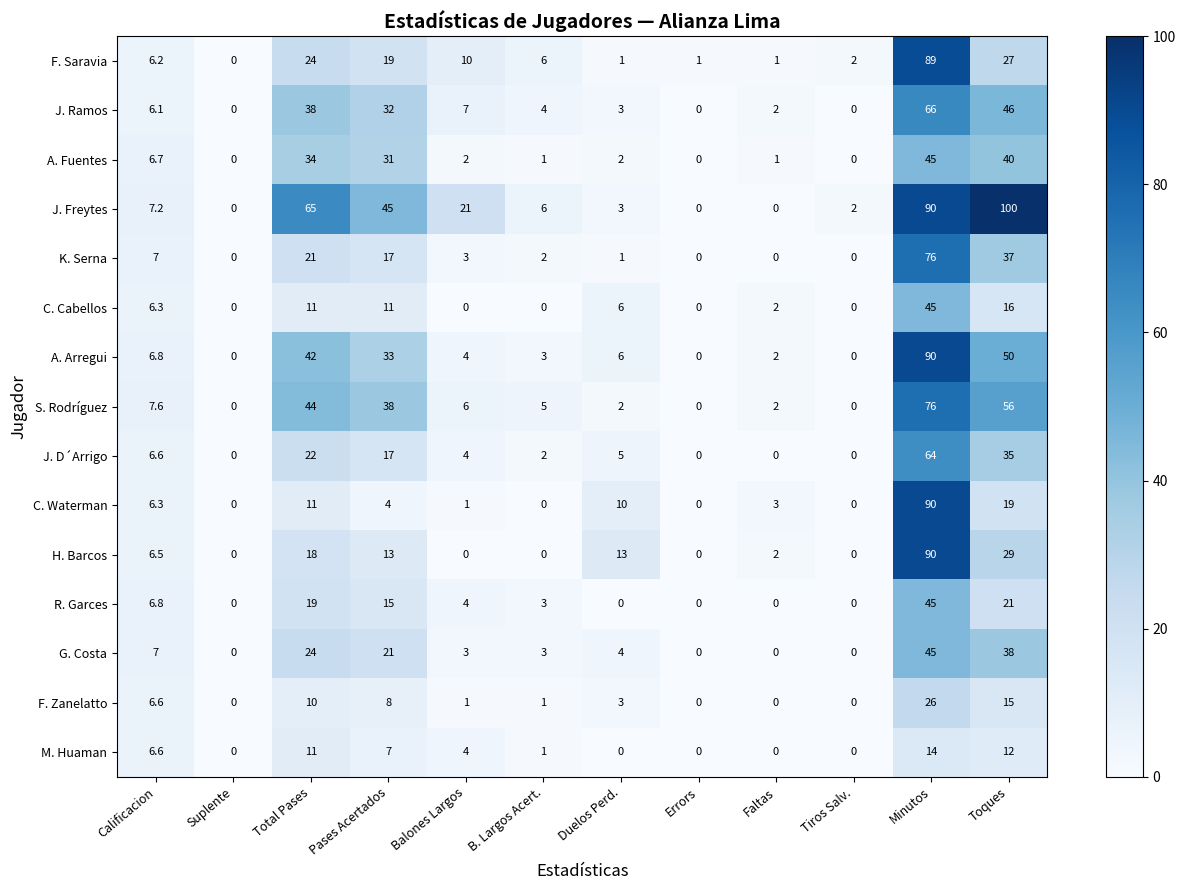

At which category is the sum across all series the highest?

Minutos